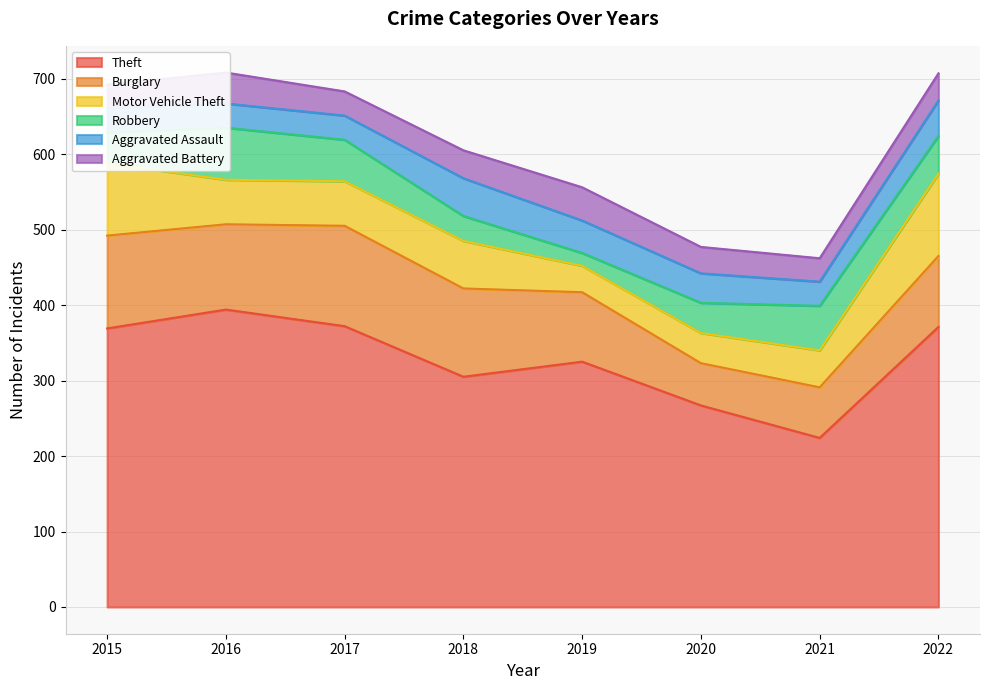

Where does the Aggravated Assault series first go above 39?

2018